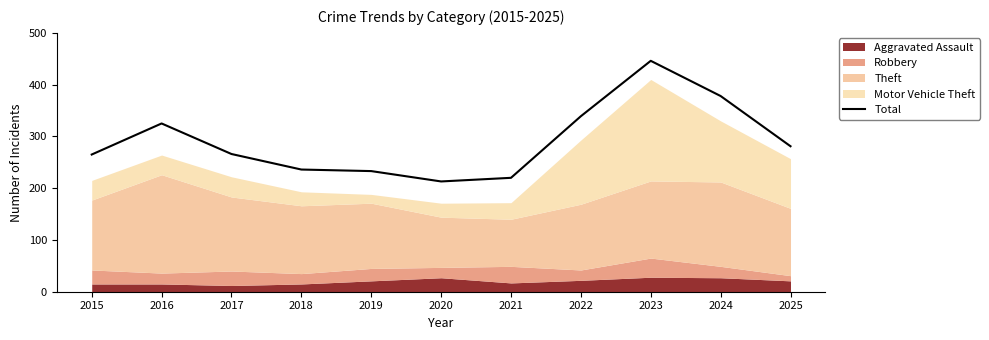

The value at 2025 is 281. True or false?

True